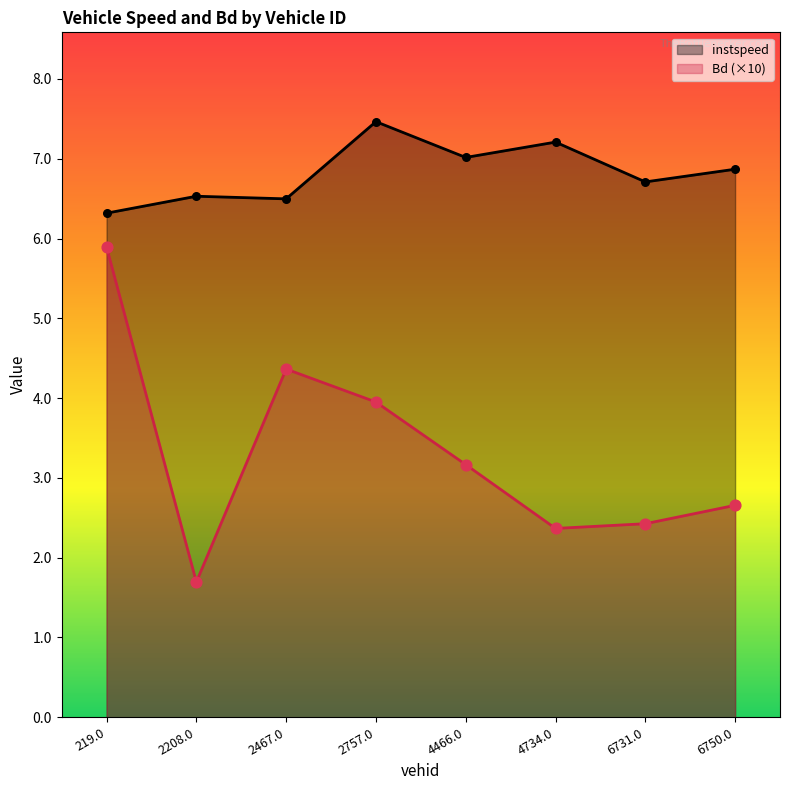

At how many categories does at least one series exceed 2?

8